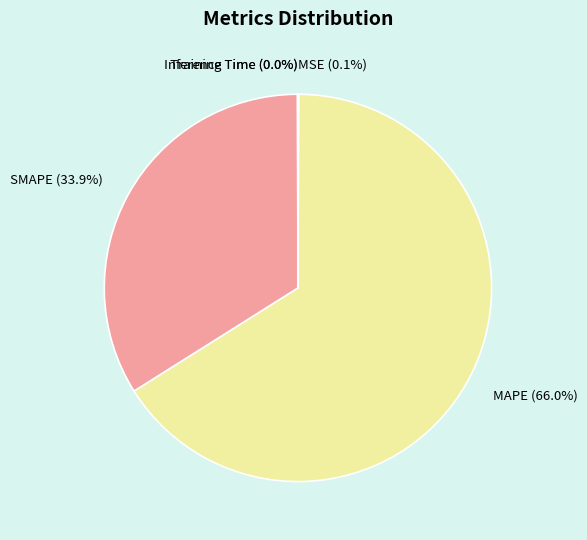

To the nearest percent, what is the average slice percentage?

20%